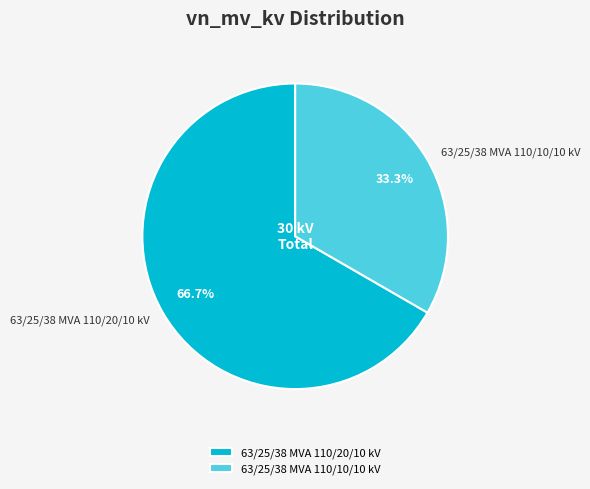

Does 63/25/38 MVA 110/20/10 kV represent more than half of the total?

Yes